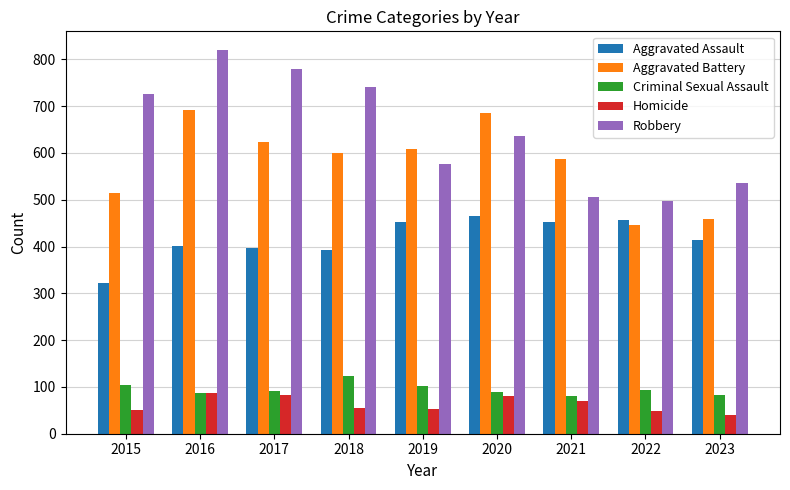

Rank the series by their maximum value, from highest to lowest.

Robbery, Aggravated Battery, Aggravated Assault, Criminal Sexual Assault, Homicide